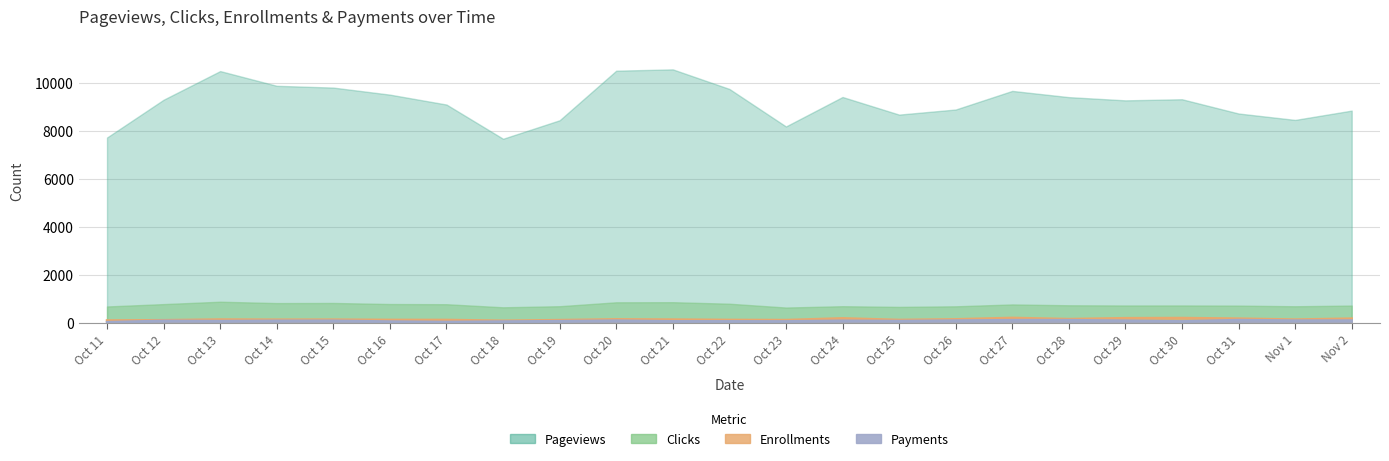

Rank the categories by Enrollments value from lowest to highest.

Oct 18, Oct 11, Oct 12, Oct 19, Oct 23, Oct 17, Oct 25, Oct 22, Oct 16, Oct 14, Oct 15, Nov 1, Oct 21, Oct 13, Oct 20, Oct 26, Oct 28, Oct 31, Nov 2, Oct 24, Oct 29, Oct 30, Oct 27